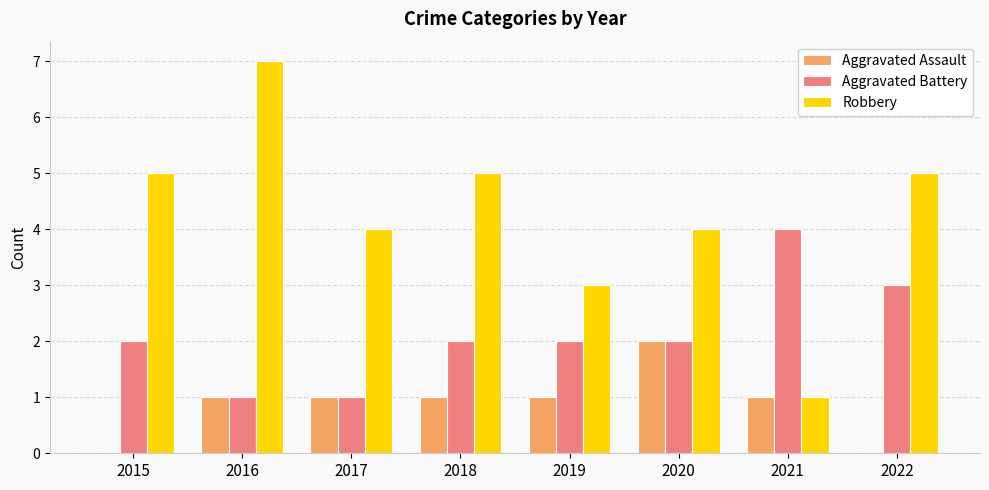

What is the sum of all Aggravated Battery values?

17